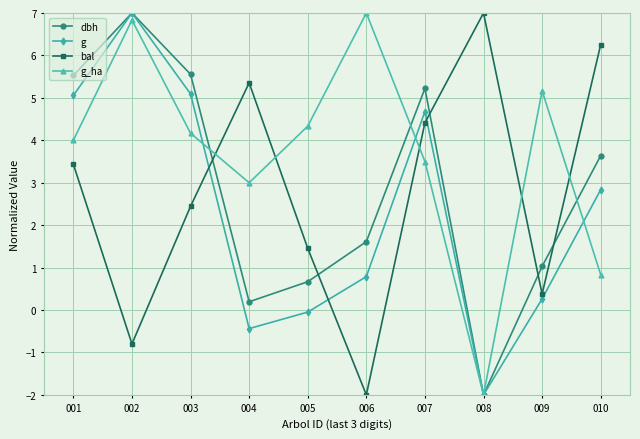

At which category is the sum across all series the highest?

002